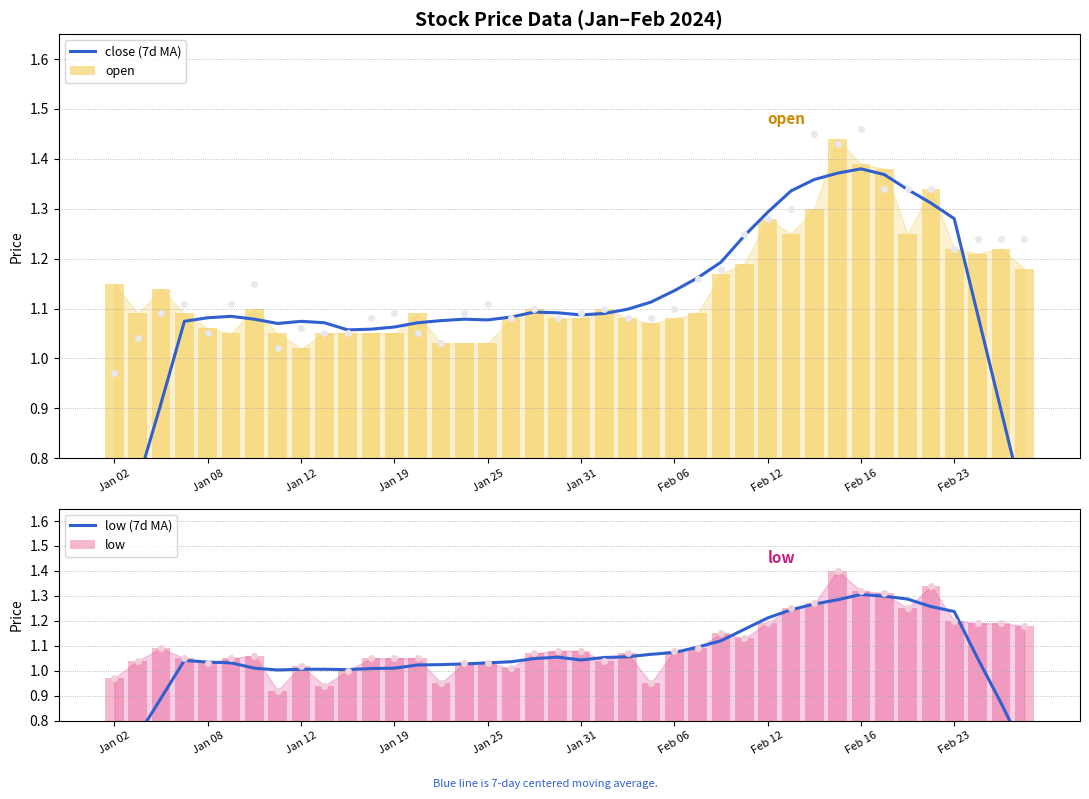

What is the difference between the close (7d MA) values at Jan 02 and 39?

0.1